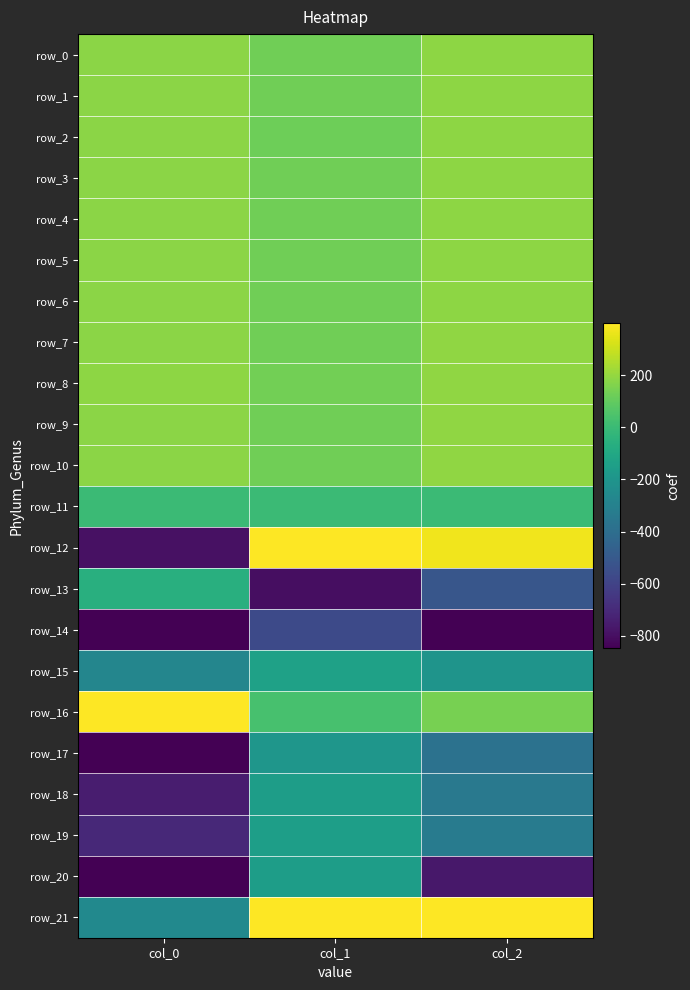

List the series in order of their peak value, highest first.

row_21, row_12, row_16, row_9, row_8, row_7, row_10, row_2, row_5, row_3, row_6, row_0, row_4, row_1, row_11, row_13, row_15, row_19, row_18, row_20, row_17, row_14